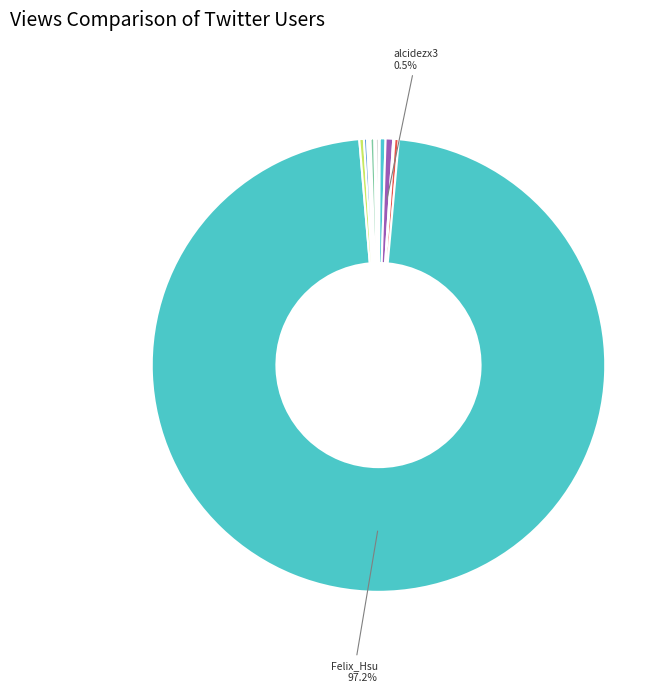

To the nearest percent, what is the average slice percentage?

8%